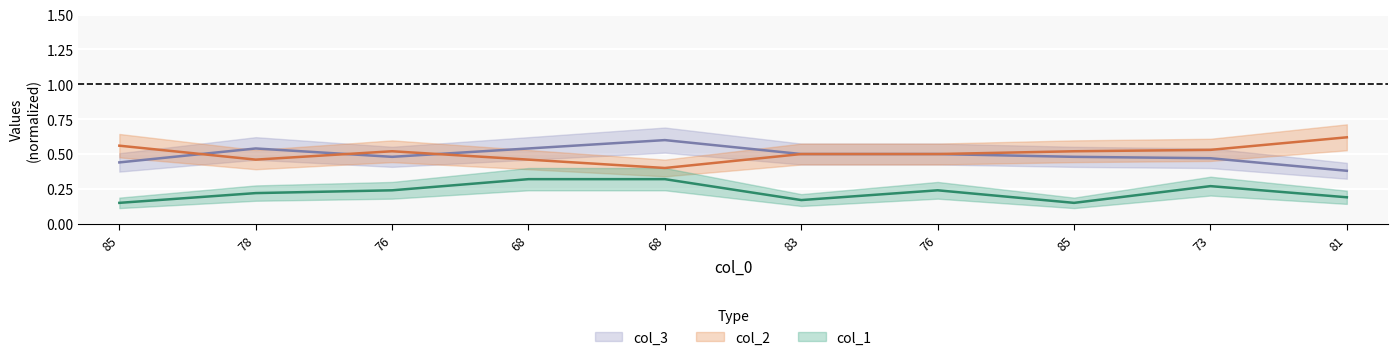

Is it true that col_2 equals 0.5 at 76?

True